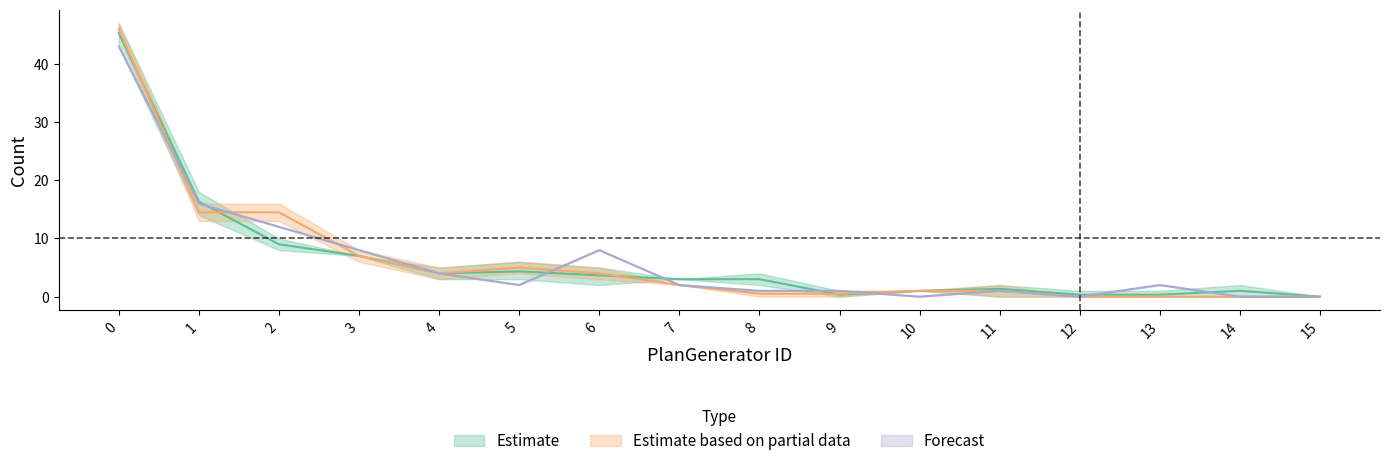

True or false: Run-0 has more than 2 points higher than both neighbors.

True